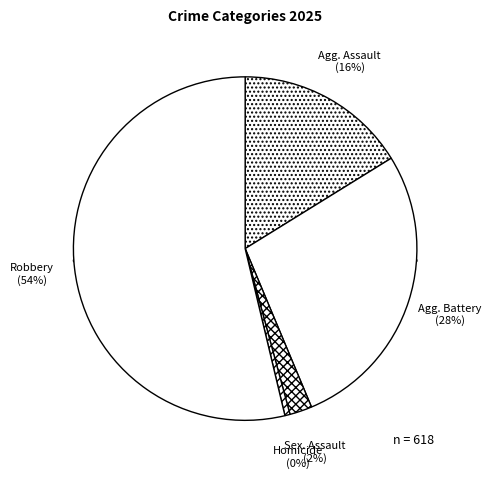

Is it true that Aggravated Battery is 13% of the pie?

False